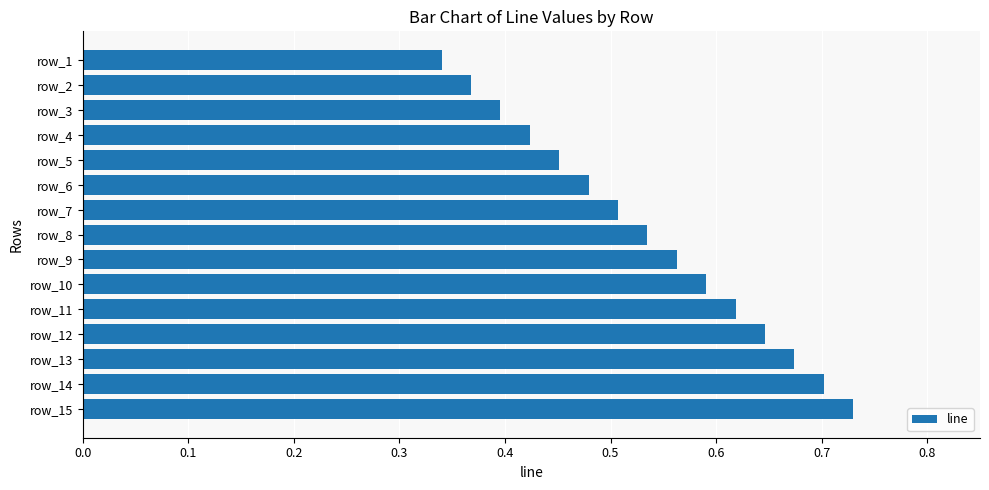

True or false: the data shows 0.6 at row_2.

False